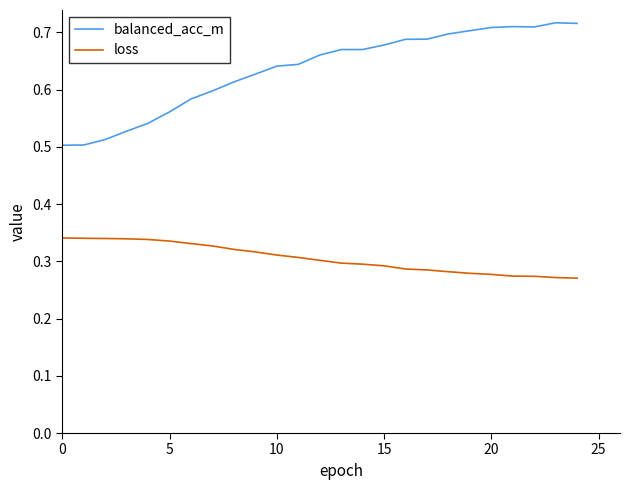

True or false: loss and balanced_acc_m intersect in this chart.

False